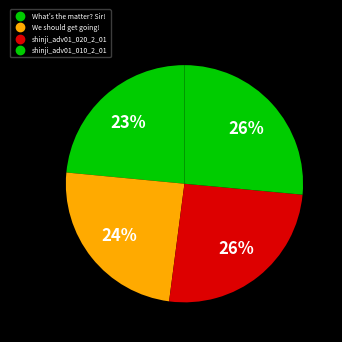

To the nearest percent, what percentage of the pie is shinji_adv01_010_2_01?

26%